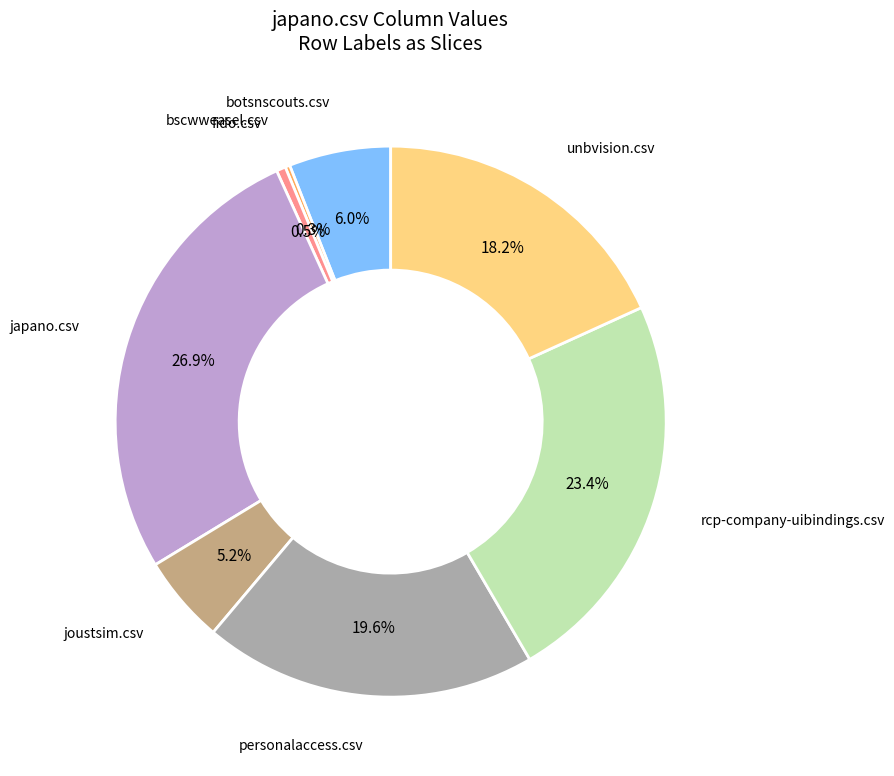

Is there a majority slice in this chart?

No